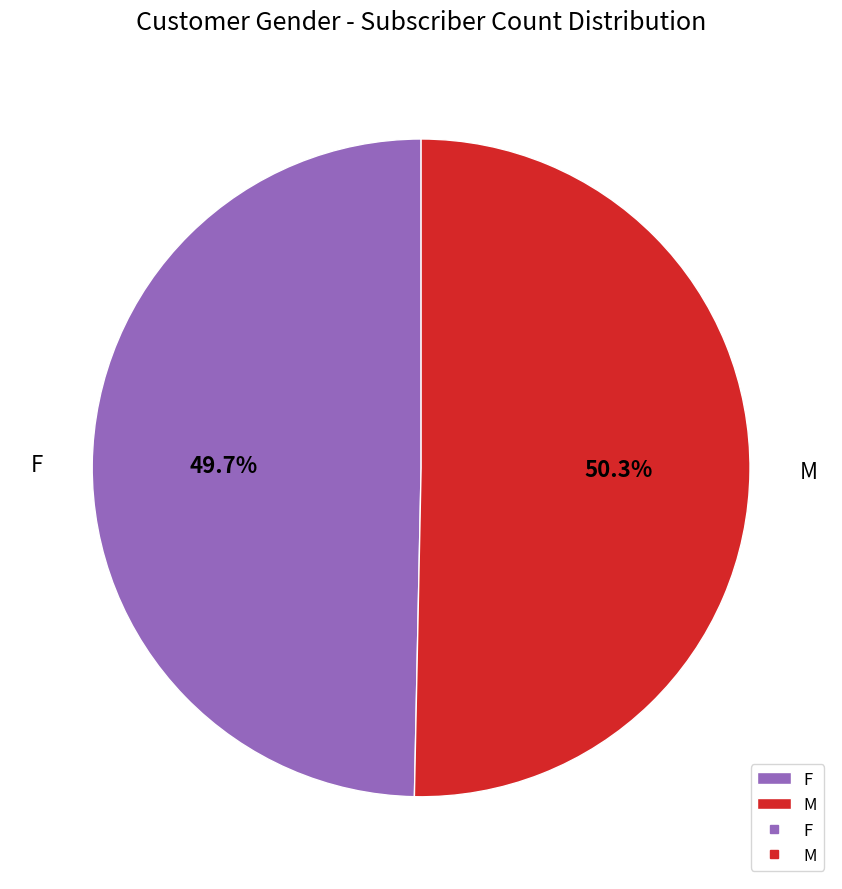

What percentage is the M slice, to the nearest percent?

50%